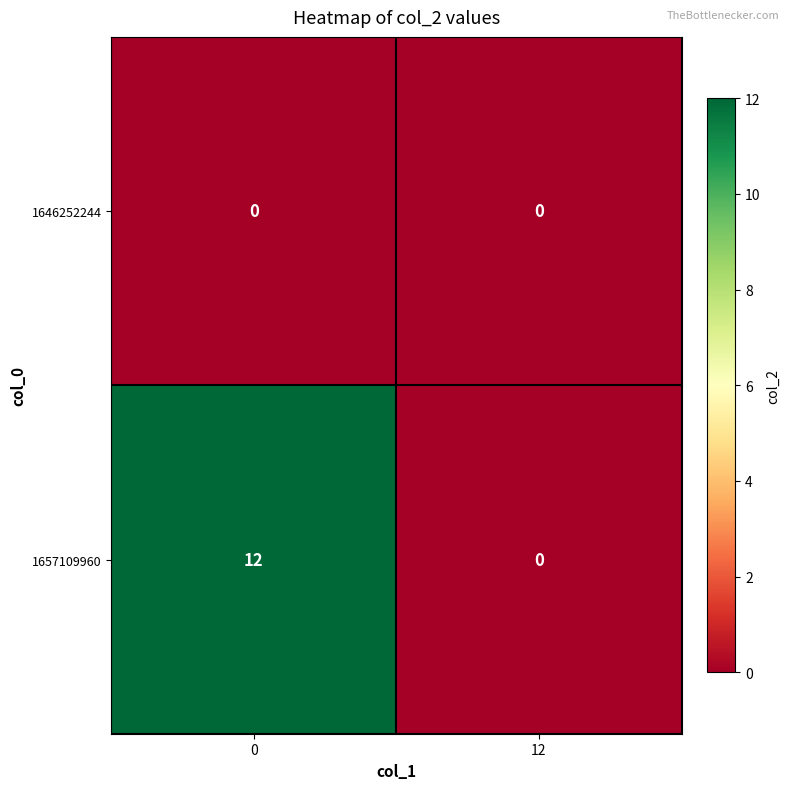

True or false: 1657109960 has a value of 12 at 0.

True